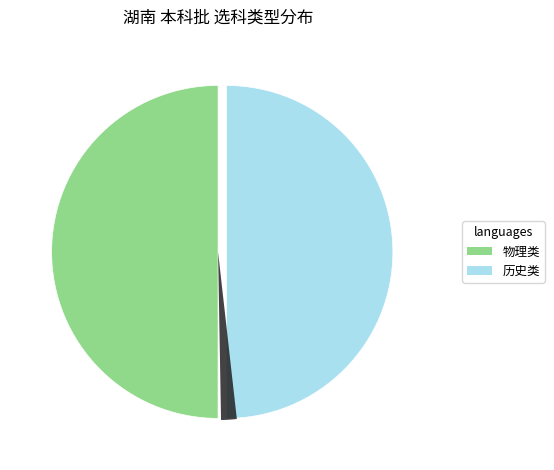

What percentage is the 历史类 slice, to the nearest percent?

50%